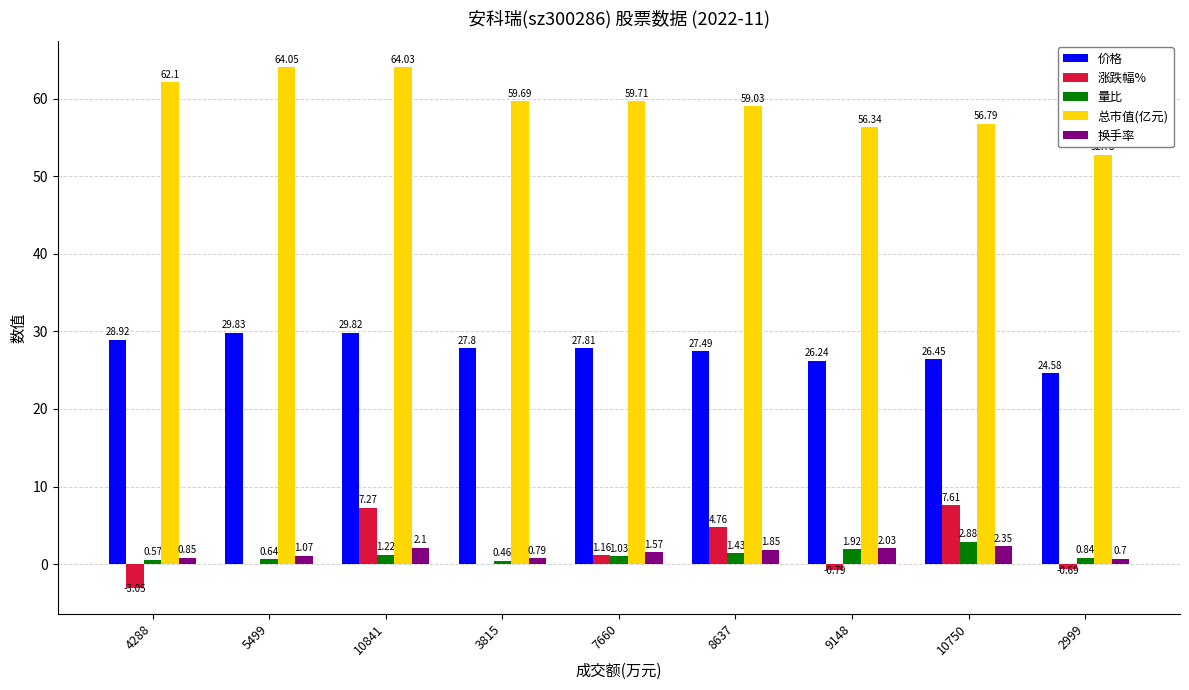

What is the sum of all 涨跌幅% values?

16.3